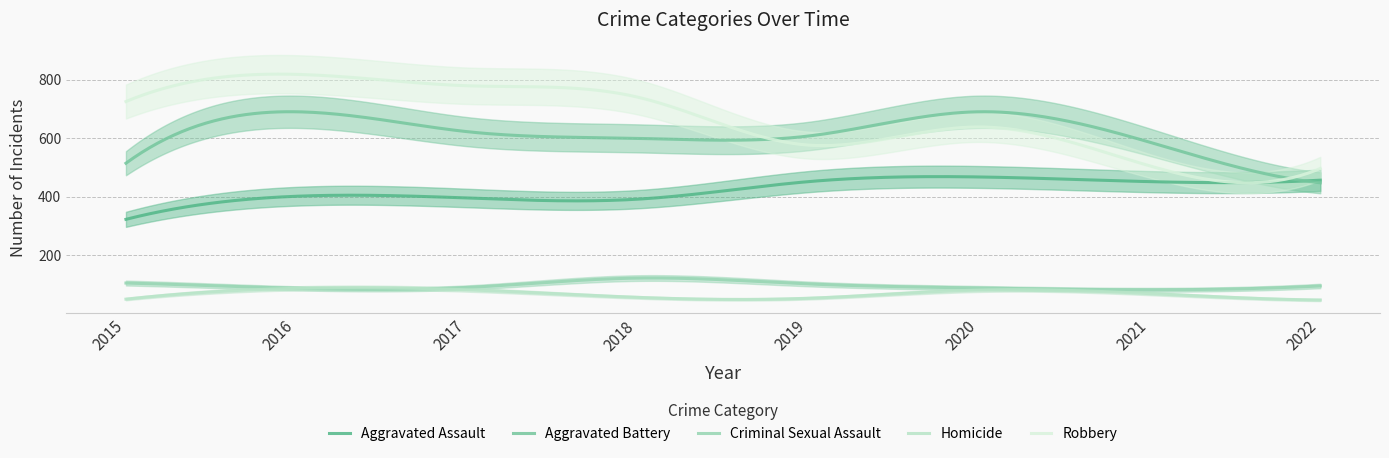

Reading left to right, transcribe all the data shown in this chart.

Aggravated Assault: 2015=323	2016=402	2017=396	2018=392	2019=452	2020=468	2021=452	2022=457
Aggravated Battery: 2015=515	2016=691	2017=623	2018=600	2019=608	2020=691	2021=587	2022=448
Criminal Sexual Assault: 2015=105	2016=87	2017=90	2018=122	2019=102	2020=88	2021=82	2022=95
Homicide: 2015=50	2016=87	2017=82	2018=56	2019=53	2020=81	2021=69	2022=47
Robbery: 2015=726	2016=819	2017=780	2018=741	2019=577	2020=639	2021=506	2022=497